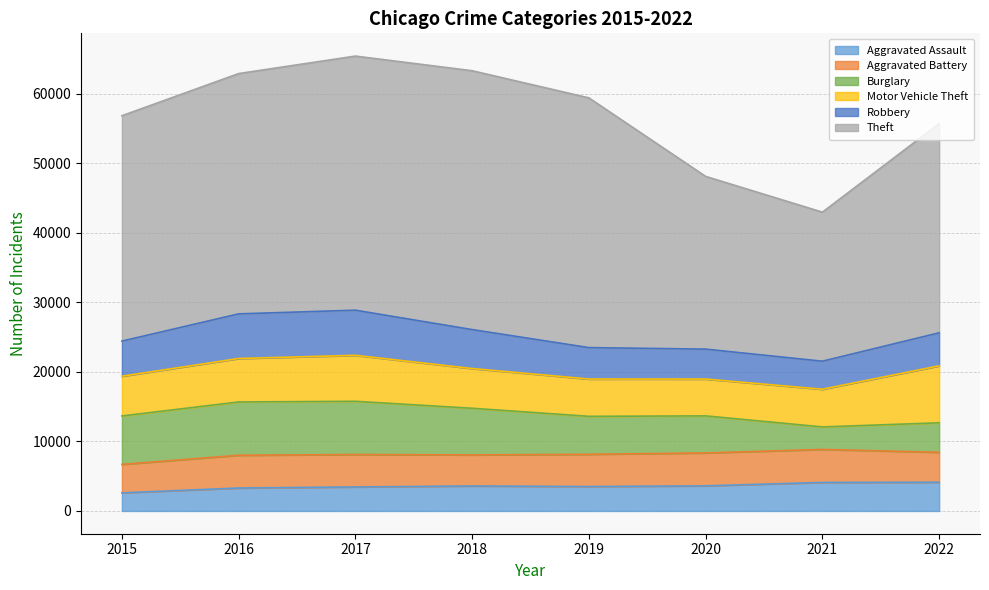

Reading right to left, transcribe all the data shown in this chart.

Aggravated Assault: 2022=4132	2021=4104	2020=3613	2019=3517	2018=3596	2017=3457	2016=3301	2015=2608
Aggravated Battery: 2022=4302	2021=4747	2020=4732	2019=4634	2018=4466	2017=4664	2016=4710	2015=4090
Burglary: 2022=4246	2021=3235	2020=5328	2019=5459	2018=6707	2017=7650	2016=7664	2015=6965
Motor Vehicle Theft: 2022=8189	2021=5420	2020=5297	2019=5362	2018=5712	2017=6610	2016=6247	2015=5712
Robbery: 2022=4749	2021=4030	2020=4302	2019=4519	2018=5601	2017=6490	2016=6420	2015=5049
Theft: 2022=30084	2021=21432	2020=24837	2019=35908	2018=37221	2017=36538	2016=34552	2015=32407